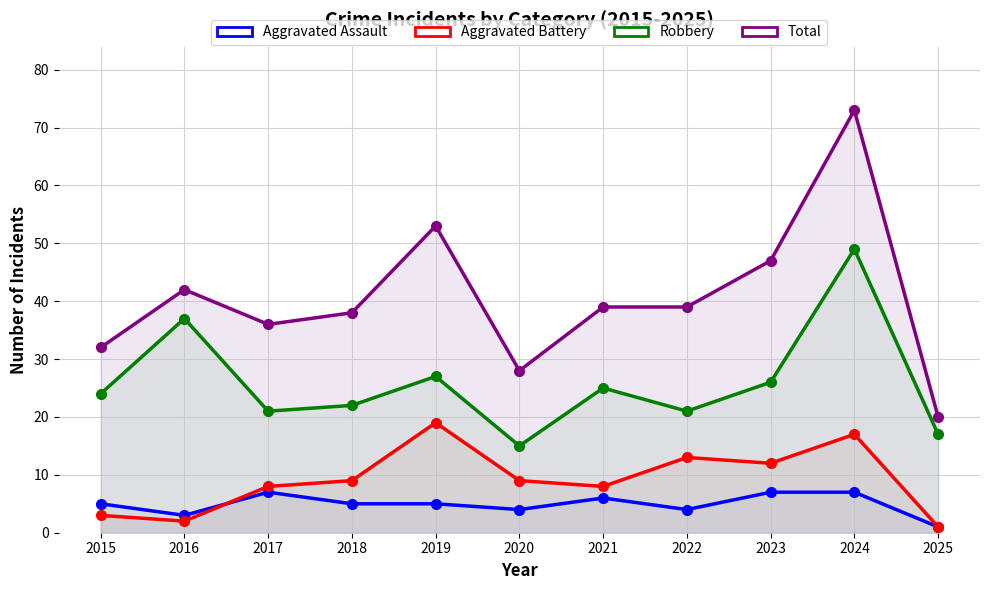

True or false: Robbery and Aggravated Battery cross at least once.

False